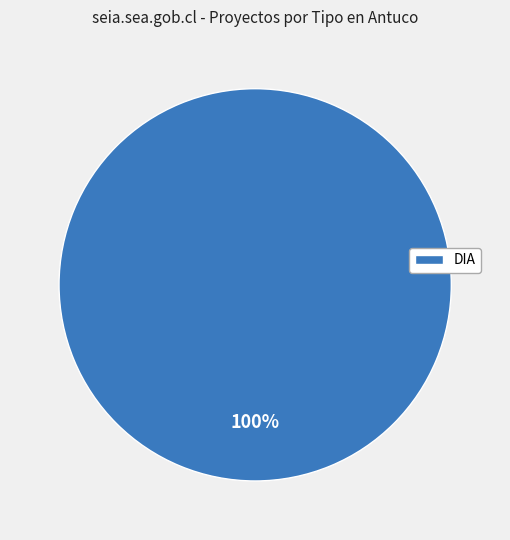

Is there any slice that represents more than half of the pie?

Yes